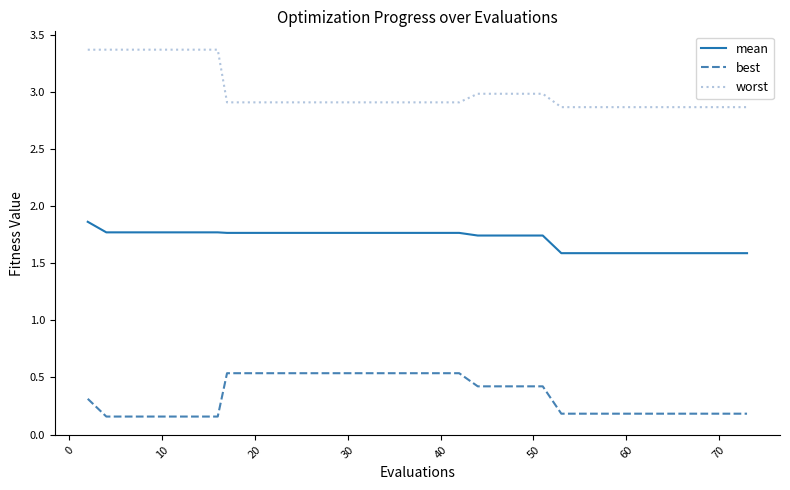

True or false: worst and mean cross at least once.

False